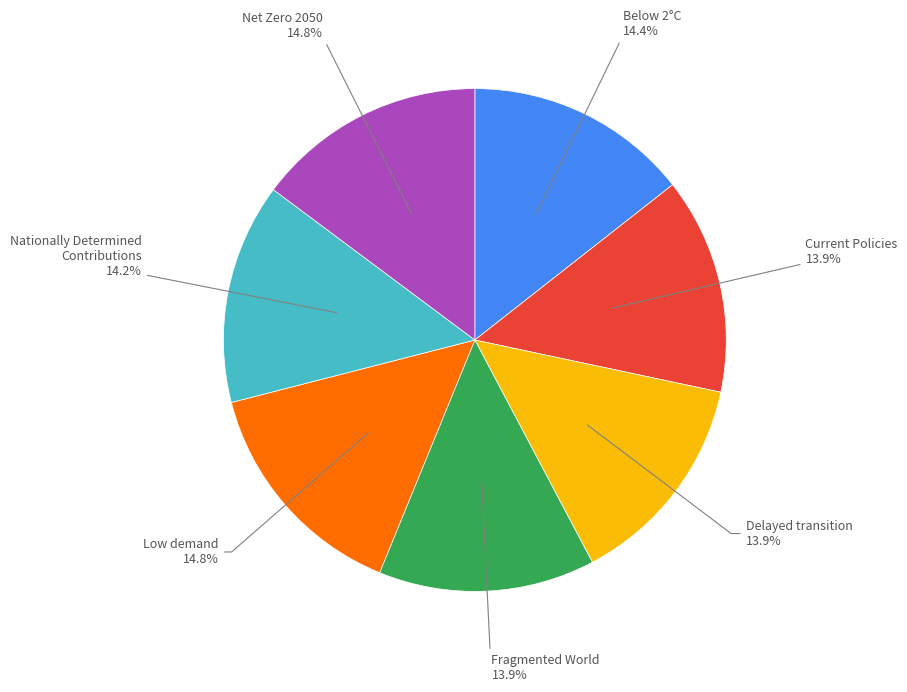

Is it true that Nationally Determined Contributions is 3% of the pie?

False